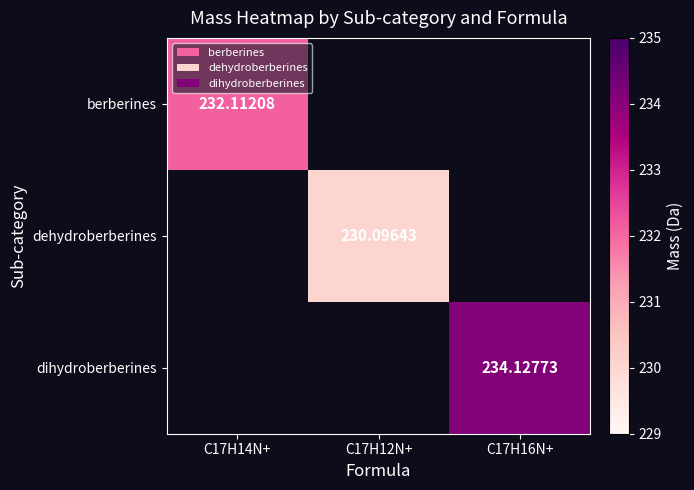

Is the value of berberines at C17H14N+ greater than the value of dihydroberberines at C17H16N+?

No